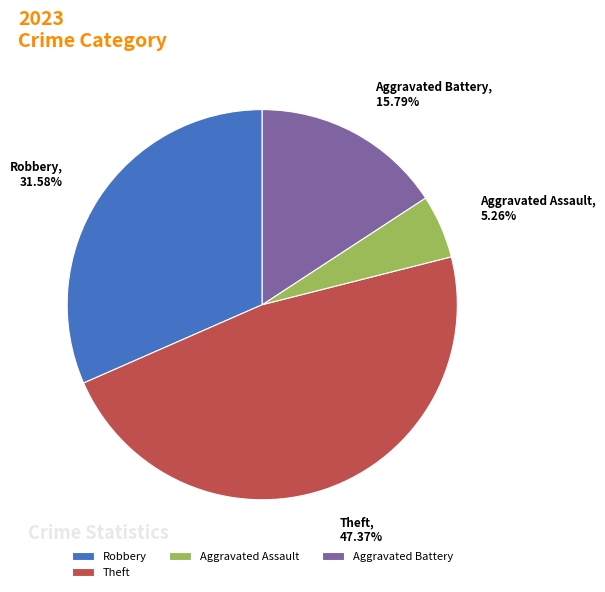

To the nearest percent, what is the difference between the Aggravated Assault and Aggravated Battery slice percentages?

11%